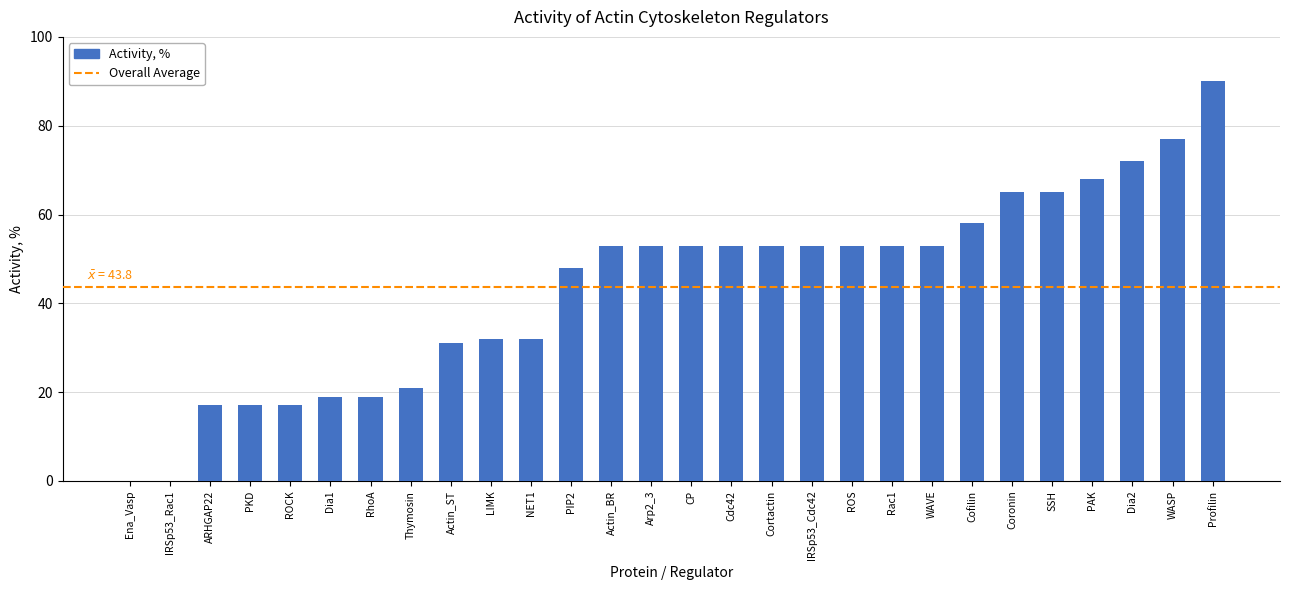

At which label is the value closest to 45?

PIP2